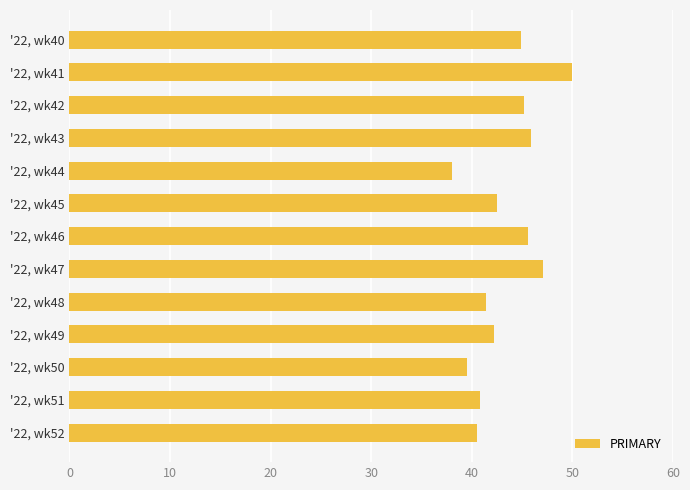

Approximately how many times larger is the value at '22, wk43 compared to '22, wk49?

1.1